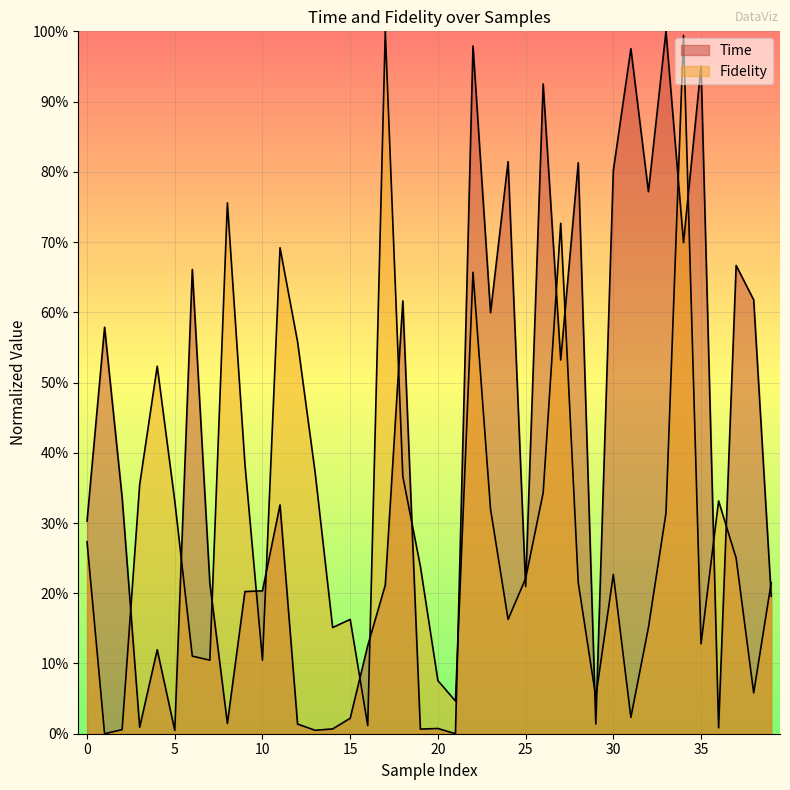

How many data points in Fidelity are above 0?

39